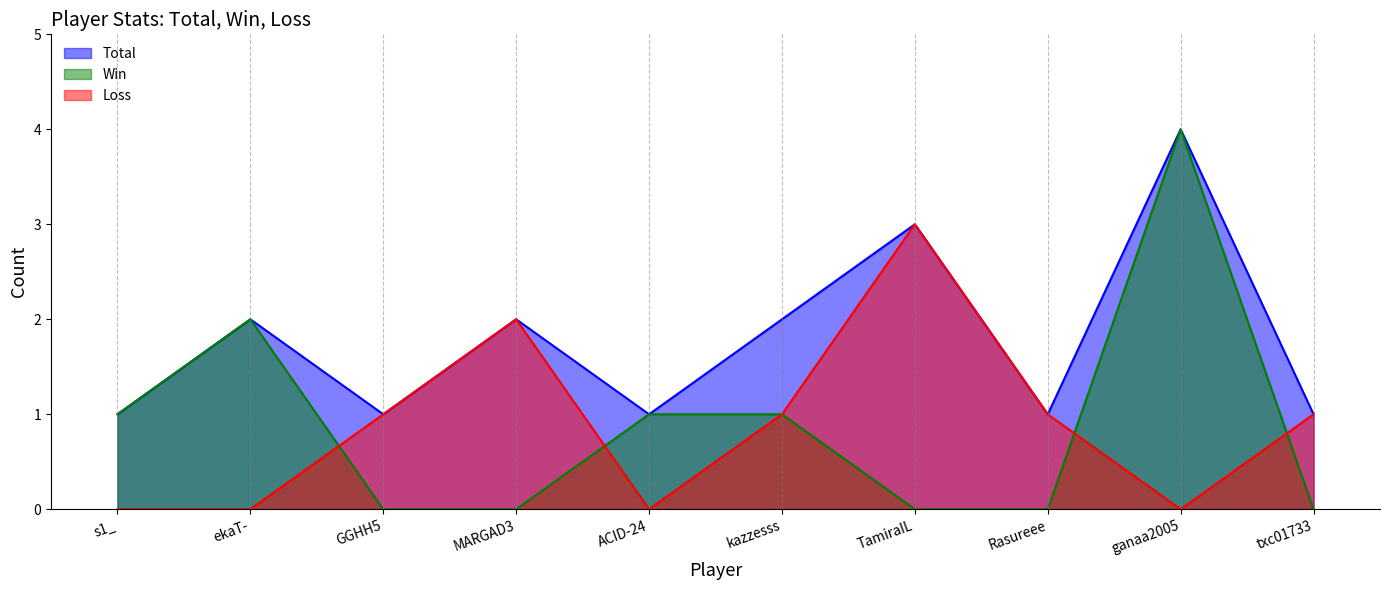

What are all the series names shown in the legend?

Total, Win, Loss